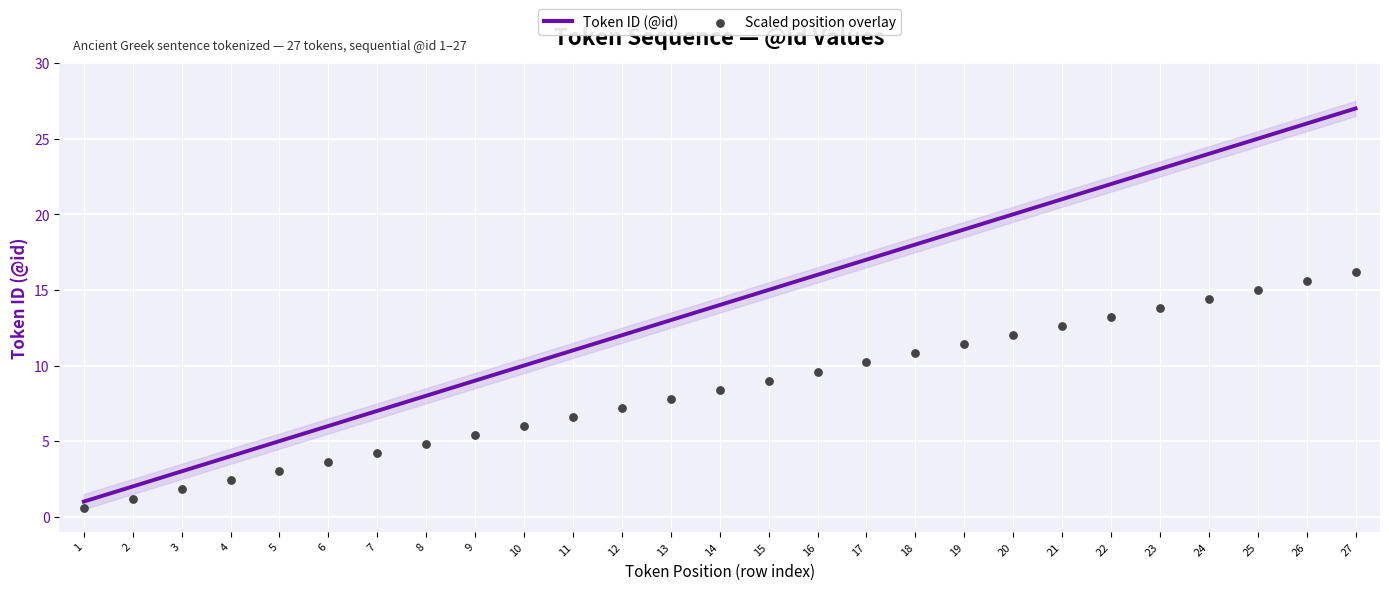

Which series has the largest total across all categories?

Token ID (@id)